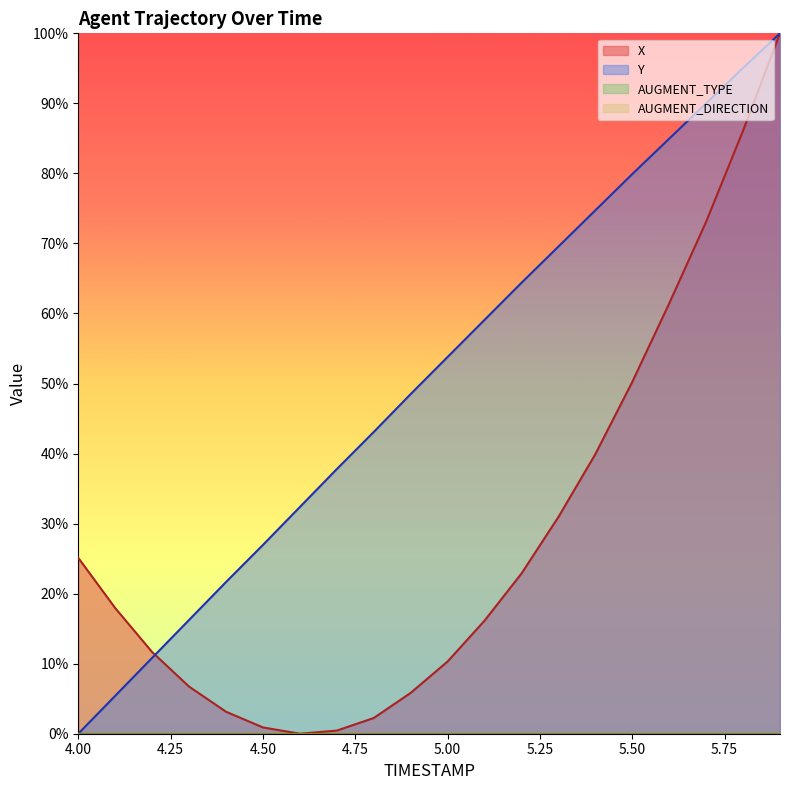

What is the value of the X point at the 18th from the left?

0.7